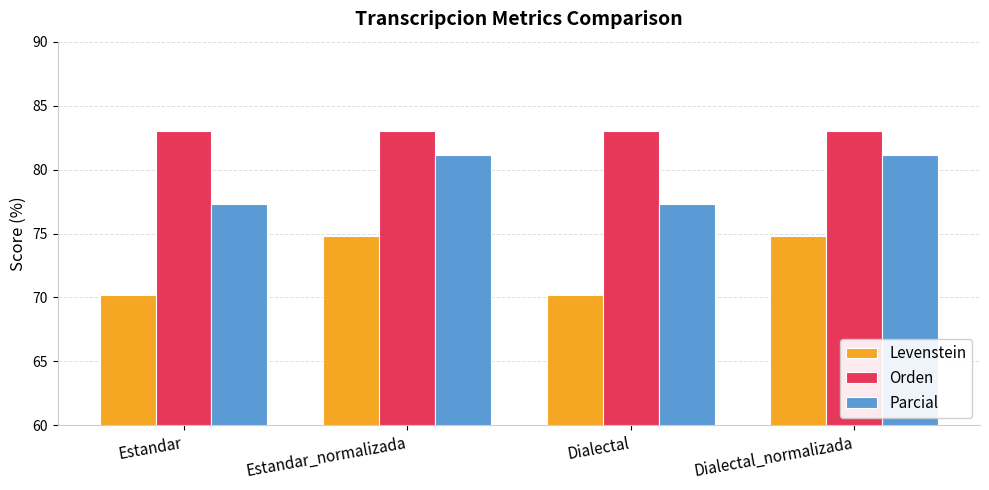

What is the average value of the Parcial series?

79.2